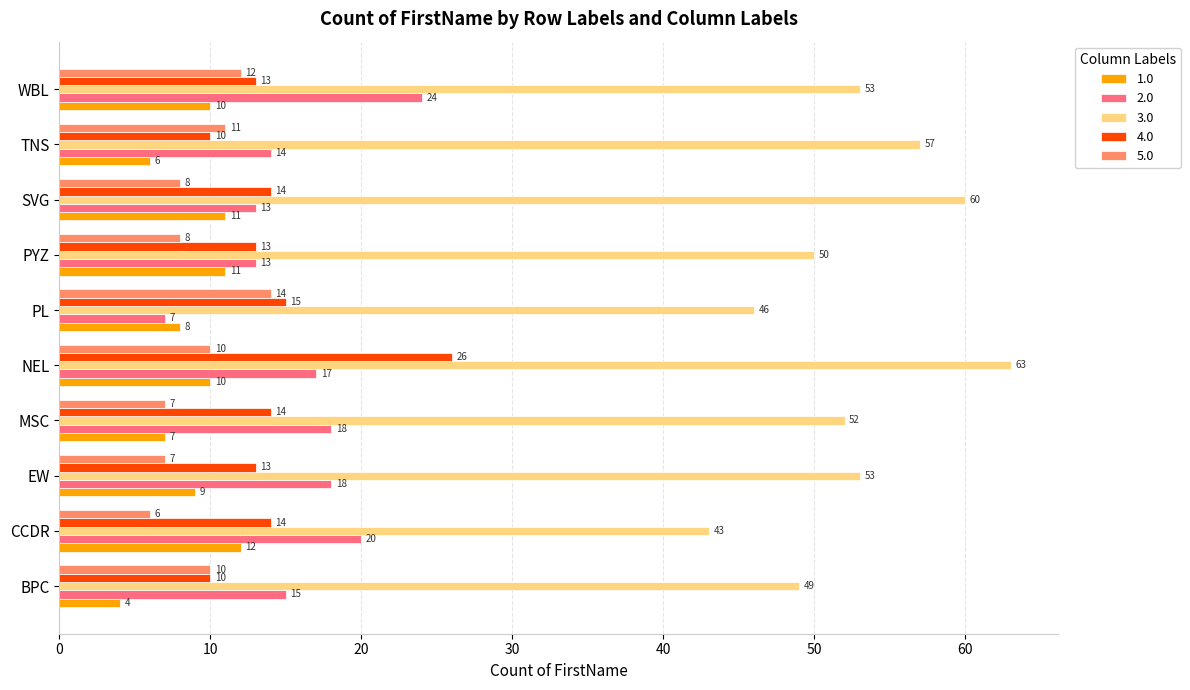

What value does the 3.0 series have at TNS?

57